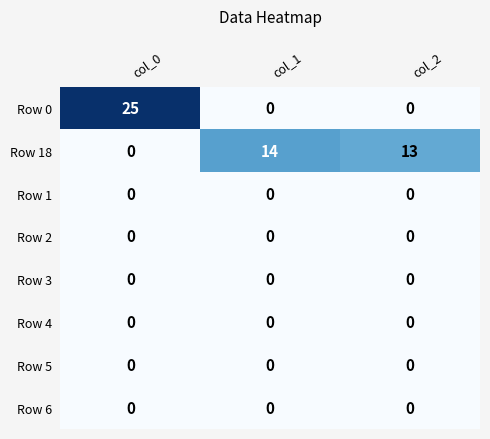

Which series has the largest range (max minus min)?

Row 0